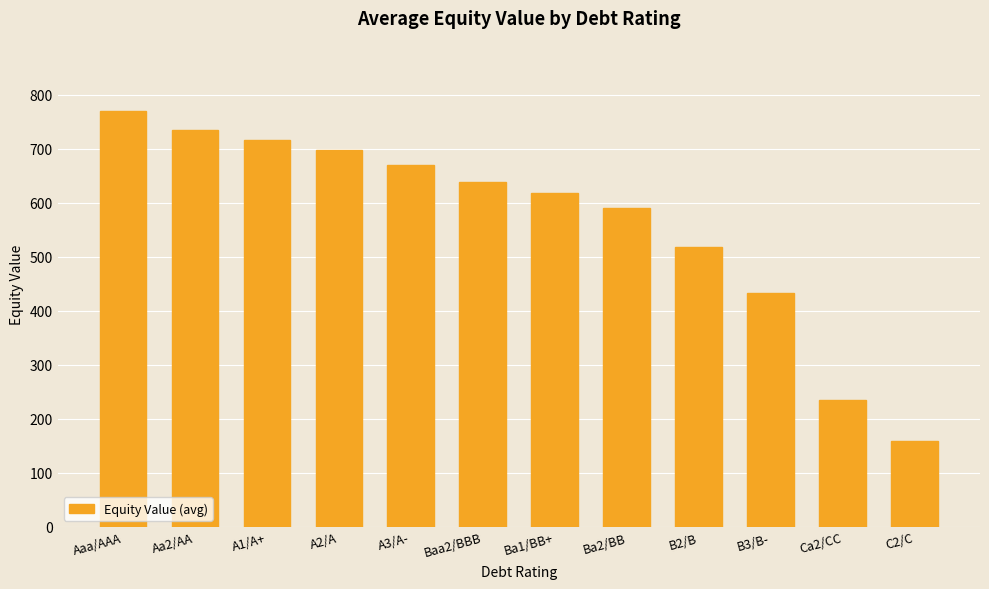

How many bars are there in total?

12